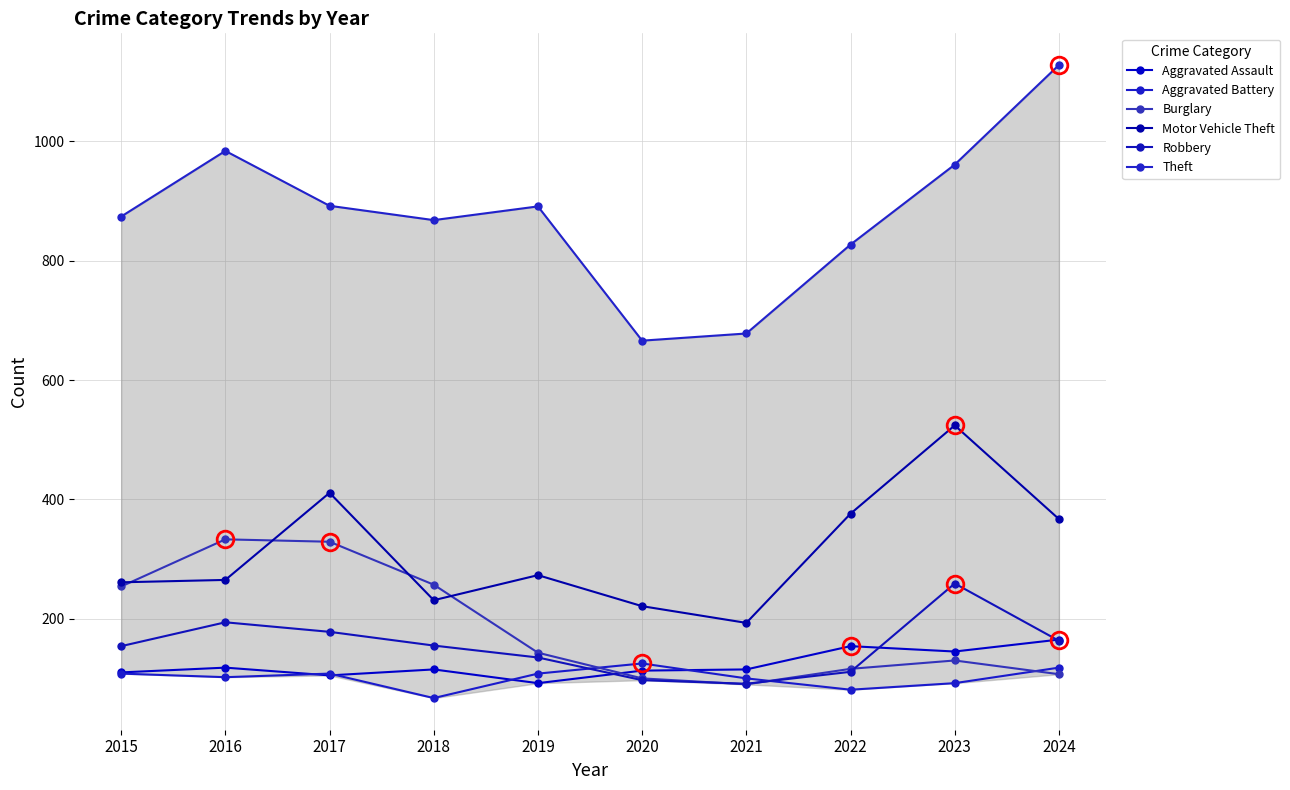

Where is Burglary nearest to the value 211?

2015